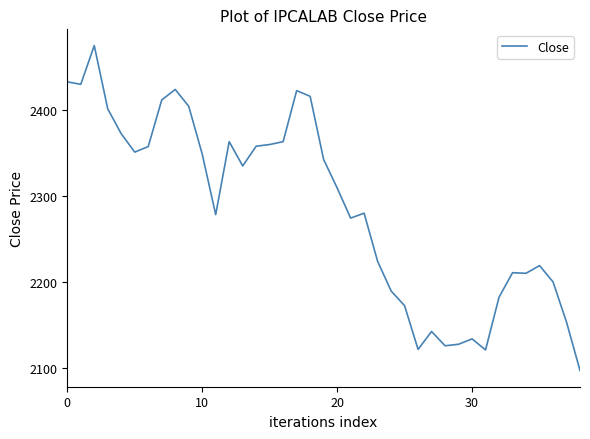

What is the greatest value displayed?

2474.6